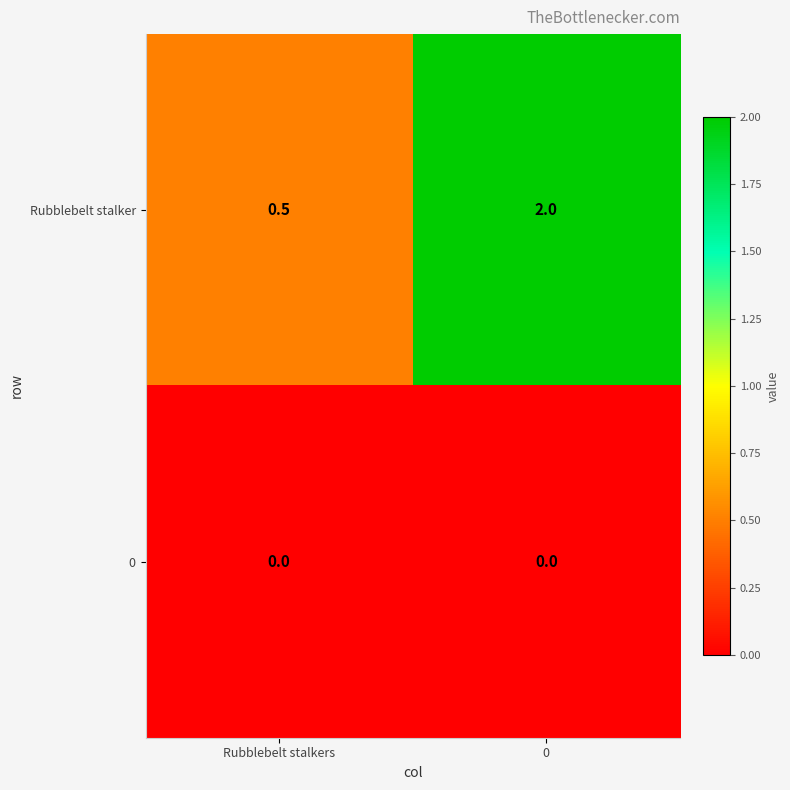

Which series changed the most between Rubblebelt stalkers and 0?

Rubblebelt stalker